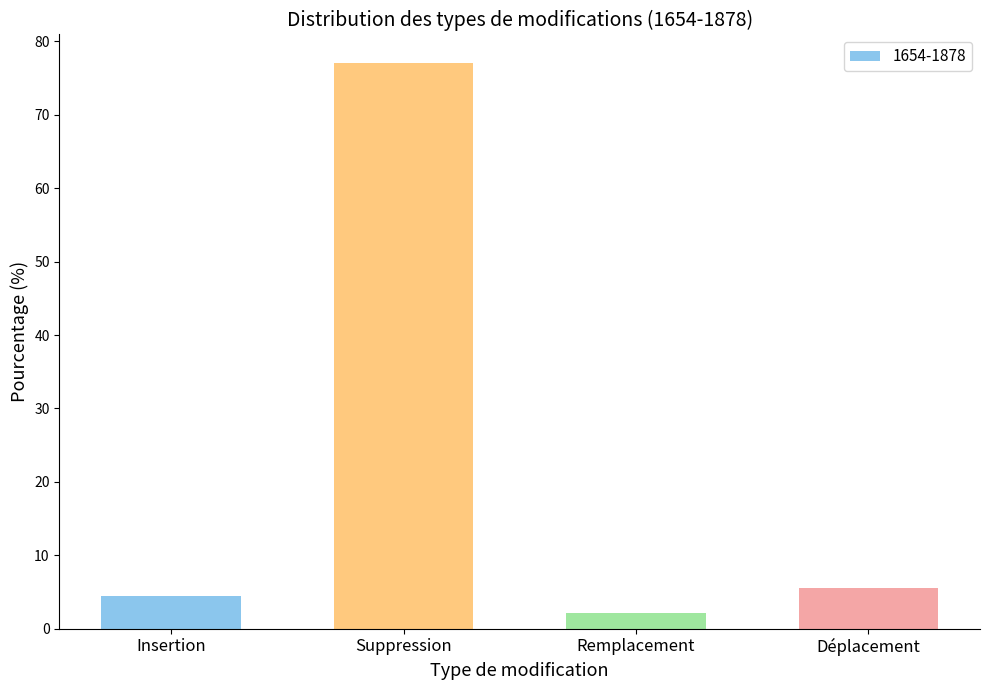

Rank the categories by value from lowest to highest.

Remplacement, Insertion, Déplacement, Suppression